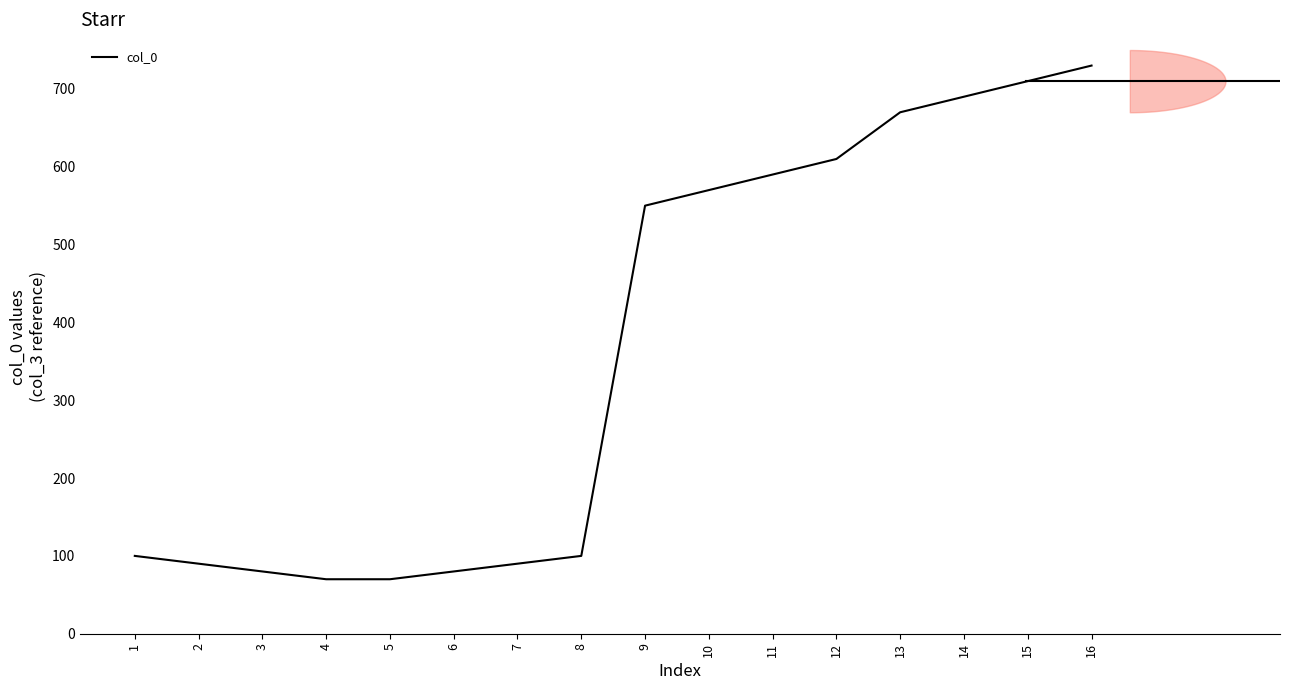

List the labels in order of value, largest first.

16, 15, 14, 13, 12, 11, 10, 9, 1, 8, 2, 7, 3, 6, 4, 5